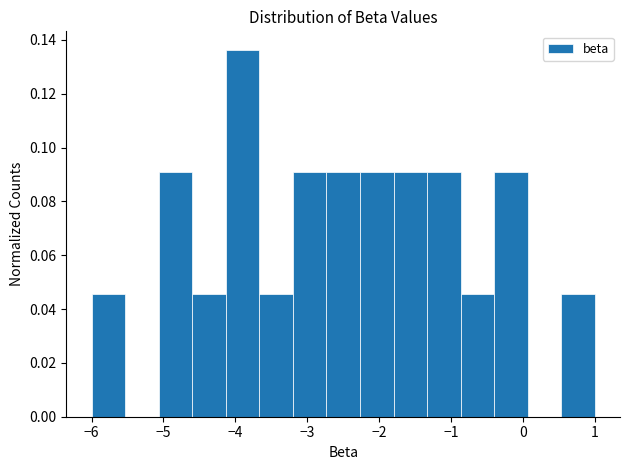

Reading left to right, list every bar in this chart as the range it spans on the x-axis followed by its height. Neither the bar edges nor the heights are printed on the chart, so give them approximately, as read against the axes.

-6.0 to -5.5: 0.046
-5.5 to -5.1: 0
-5.1 to -4.6: 0.090
-4.6 to -4.1: 0.046
-4.1 to -3.7: 0.136
-3.7 to -3.2: 0.046
-3.2 to -2.7: 0.090
-2.7 to -2.3: 0.090
-2.3 to -1.8: 0.090
-1.8 to -1.3: 0.090
-1.3 to -0.9: 0.090
-0.9 to -0.4: 0.046
-0.4 to 0.1: 0.090
0.1 to 0.5: 0
0.5 to 1.0: 0.046